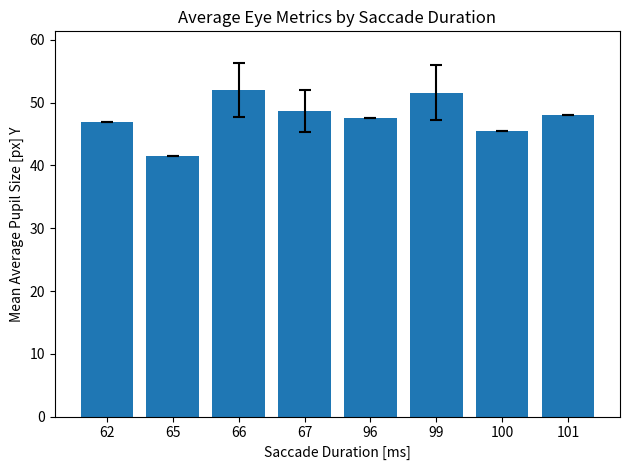

Where does the data first go above 48?

66